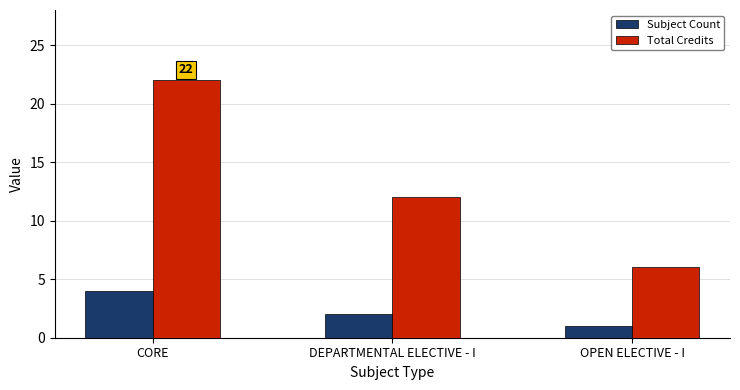

Reading right to left, transcribe all the data shown in this chart.

Subject Count: 1	2	4
Total Credits: 6	12	22